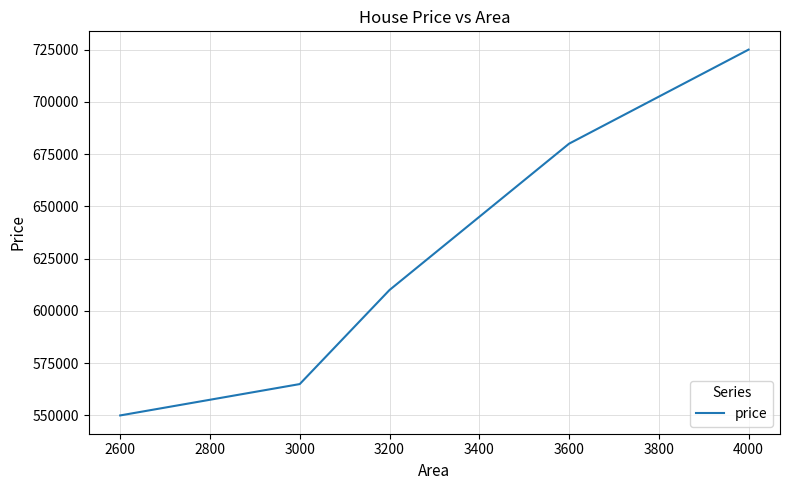

What is the minimum value shown in the chart?

550000